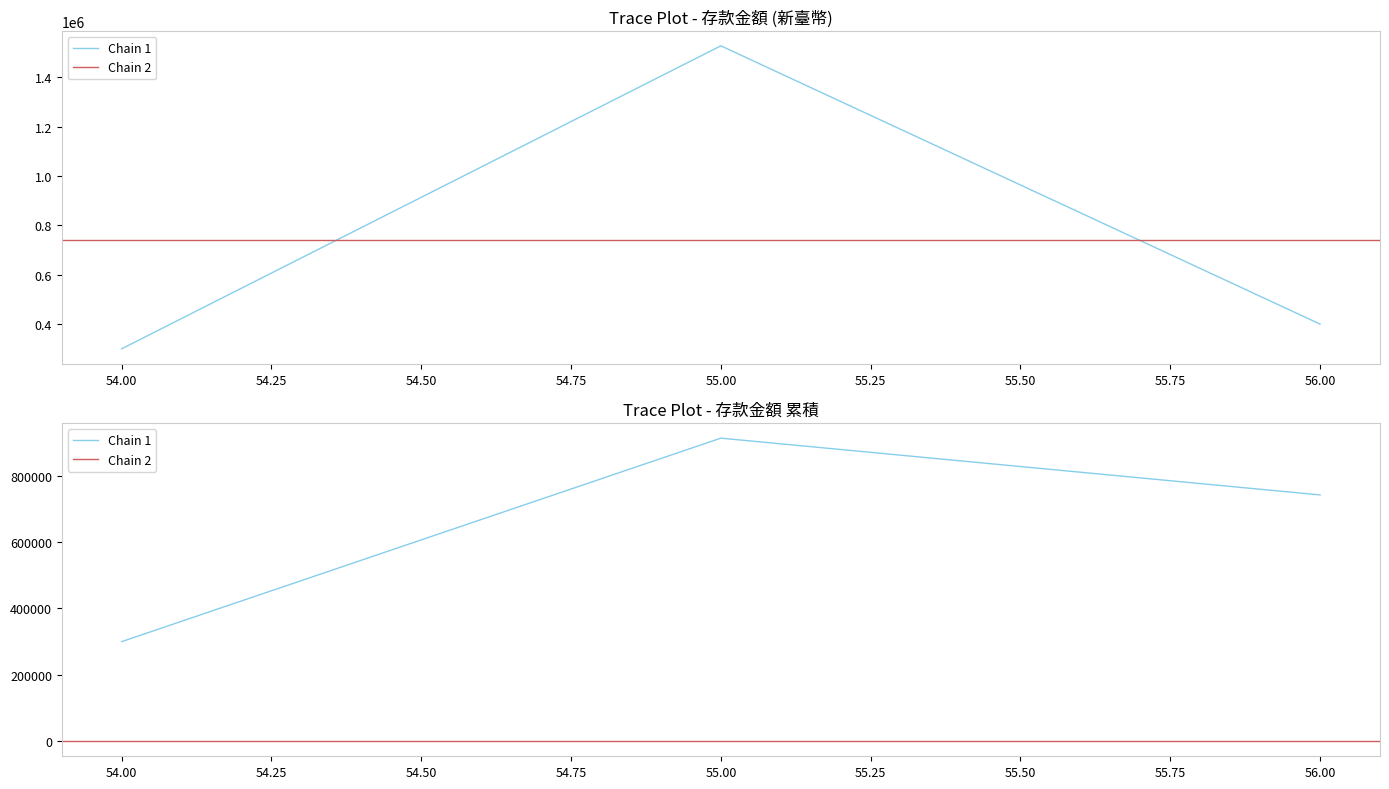

Rank the categories by value from highest to lowest.

55, 56, 54